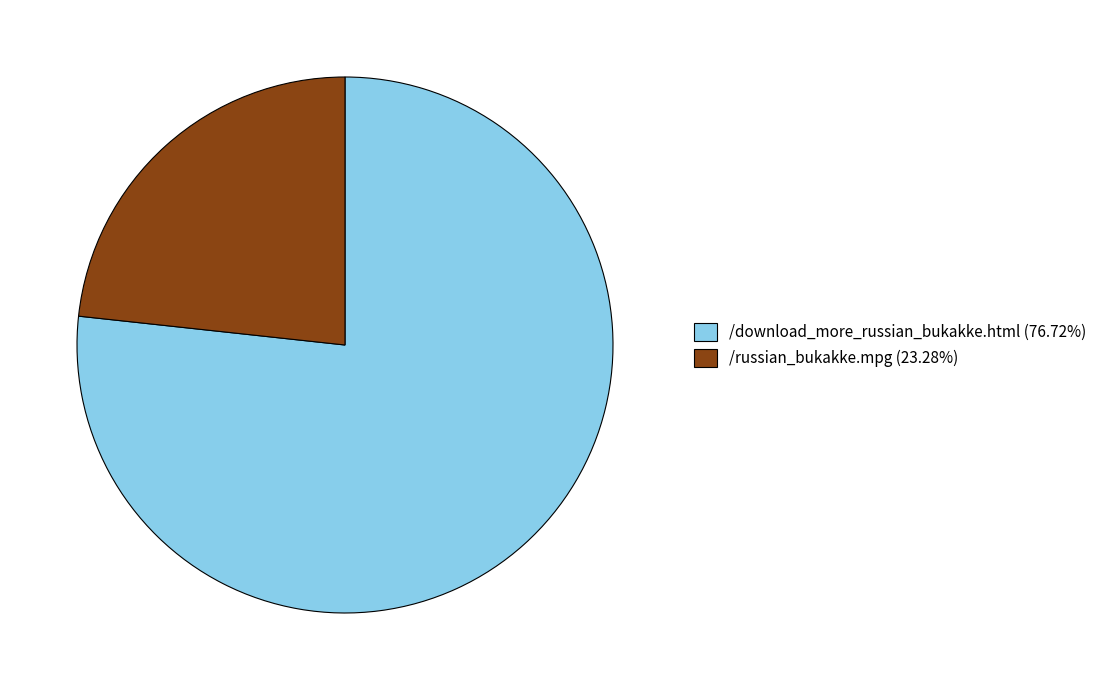

The /download_more_russian_bukakke.html slice represents 90% of the pie. True or false?

False